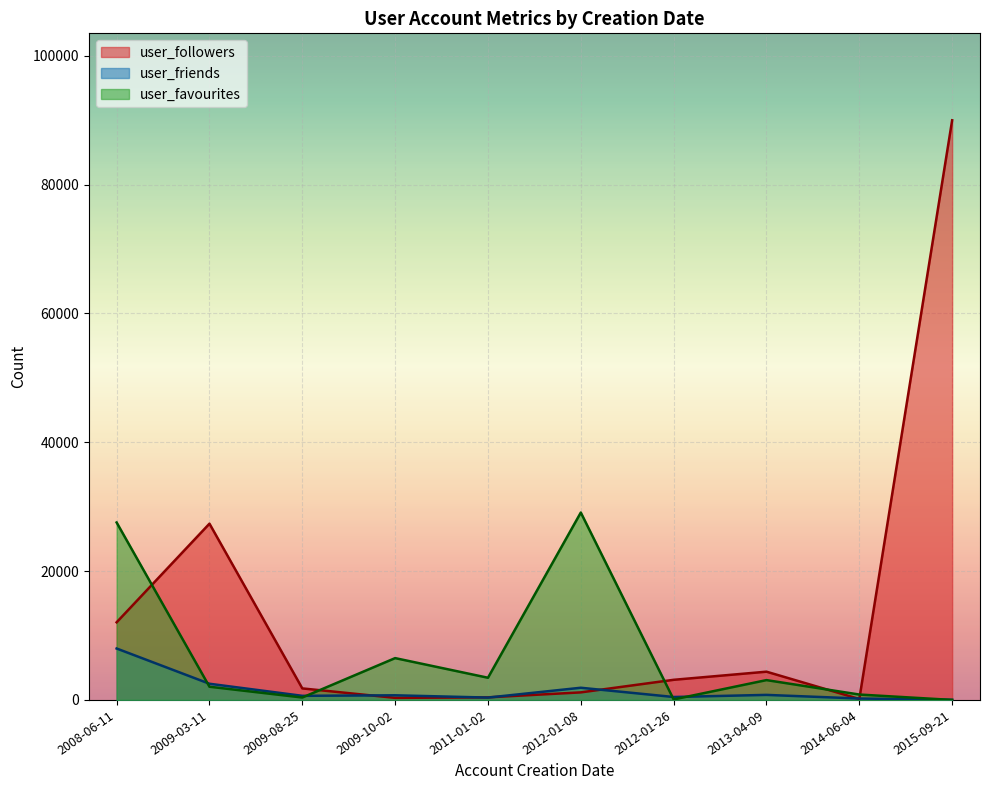

What position from the right is 2011-01-02?

6